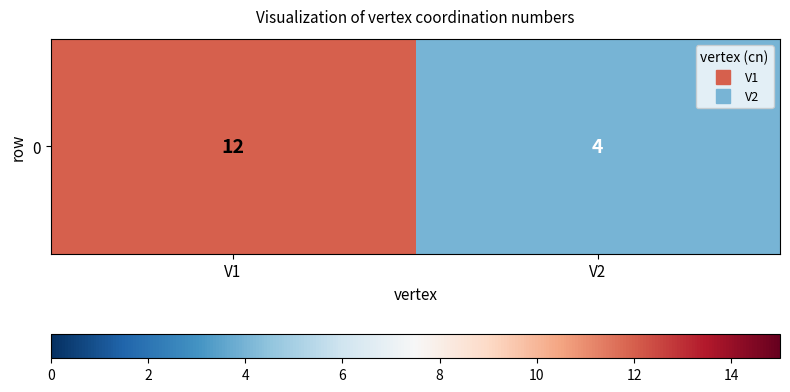

Approximately how many times larger is the value at V2 compared to V1?

0.3